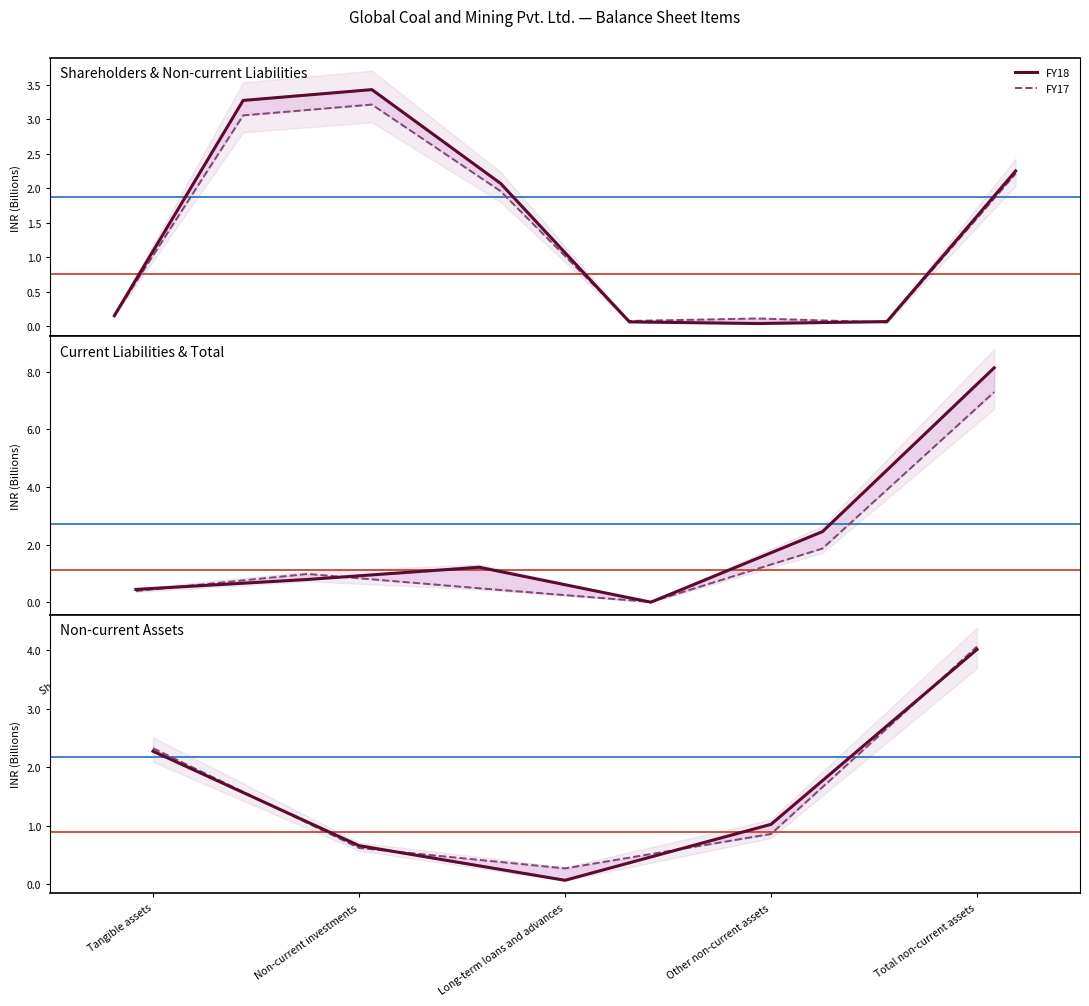

Rank the categories by FY17 value from lowest to highest.

Long-term loans and advances, Non-current investments, Other non-current assets, Tangible assets, Total non-current assets